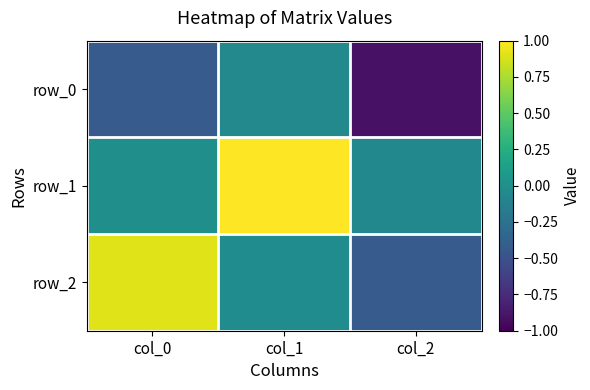

List the series in order of their overall mean, lowest first.

row_0, row_2, row_1